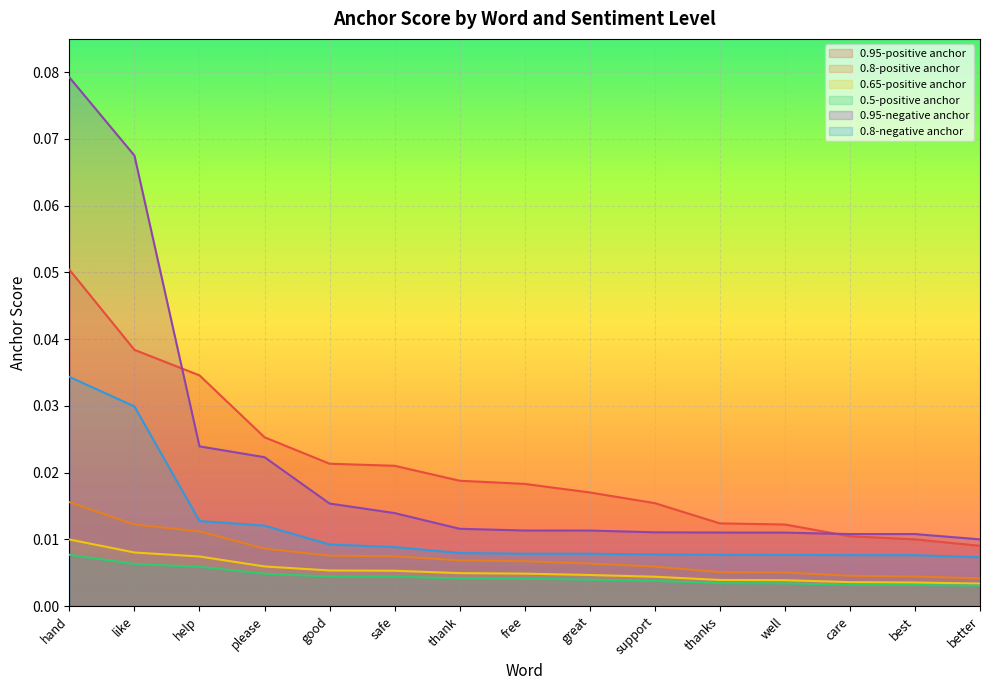

At how many categories does at least one series exceed 0?

15